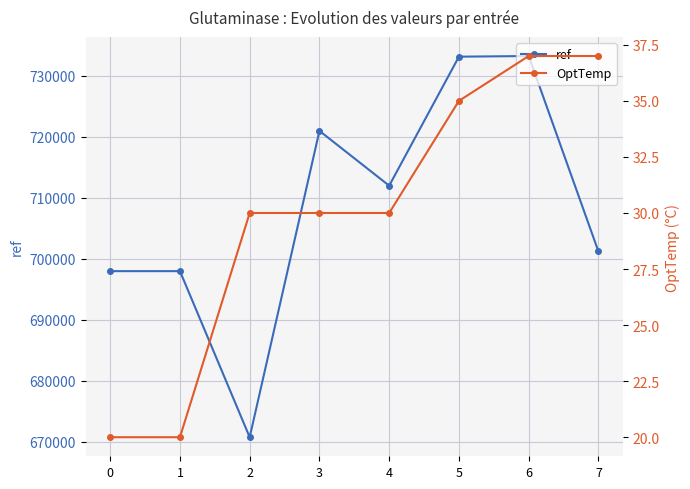

The ref series shows 474768 at 1. True or false?

False